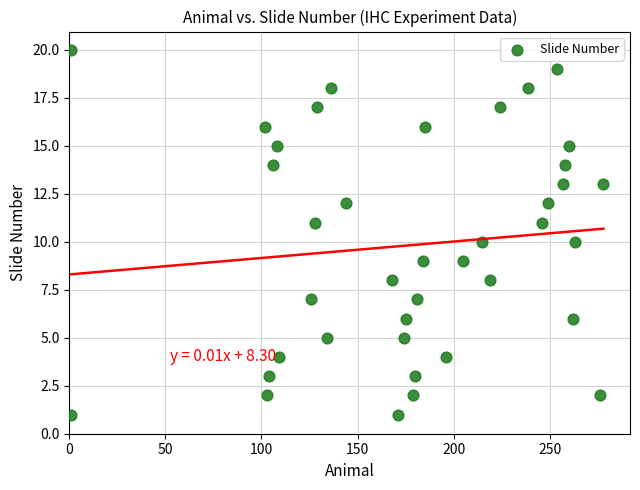

What is the range of X values (max minus min)?

277